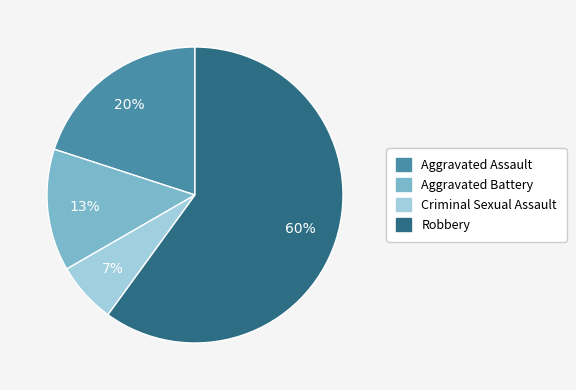

Combined, do Aggravated Battery and Aggravated Assault account for over 50%?

No